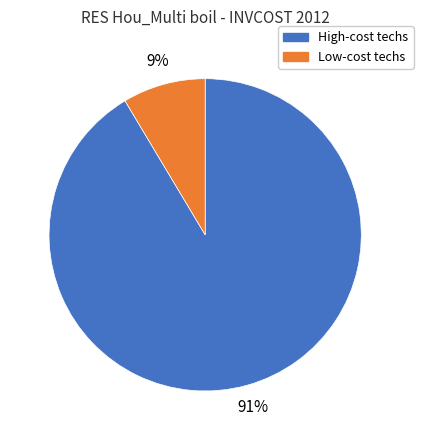

To the nearest percent, what is the average slice percentage?

50%